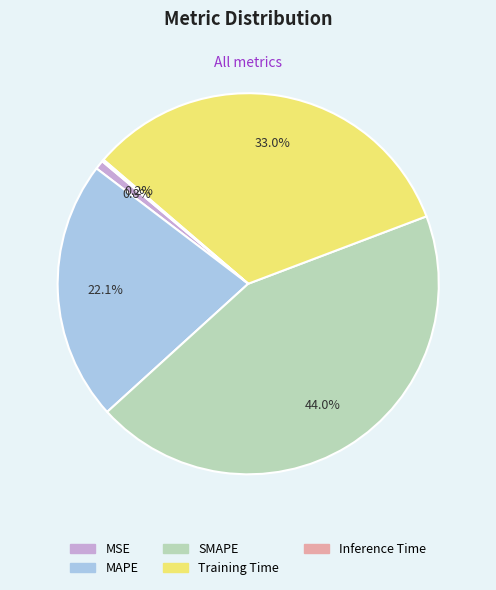

How much of the chart is everything except MSE?

99.2%